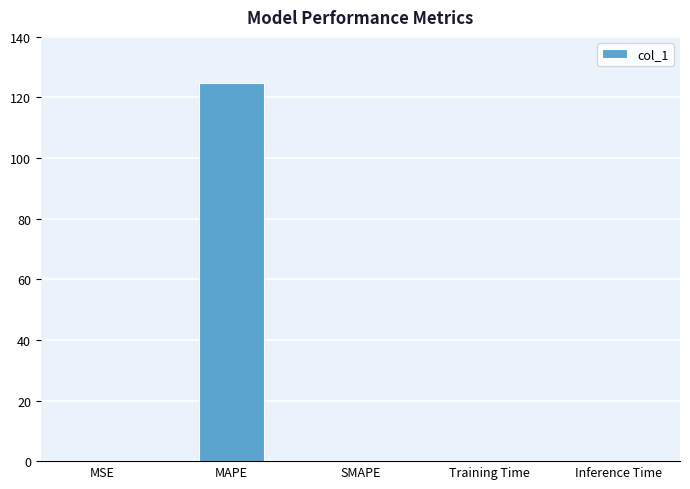

What is the sum of all values?

124.7